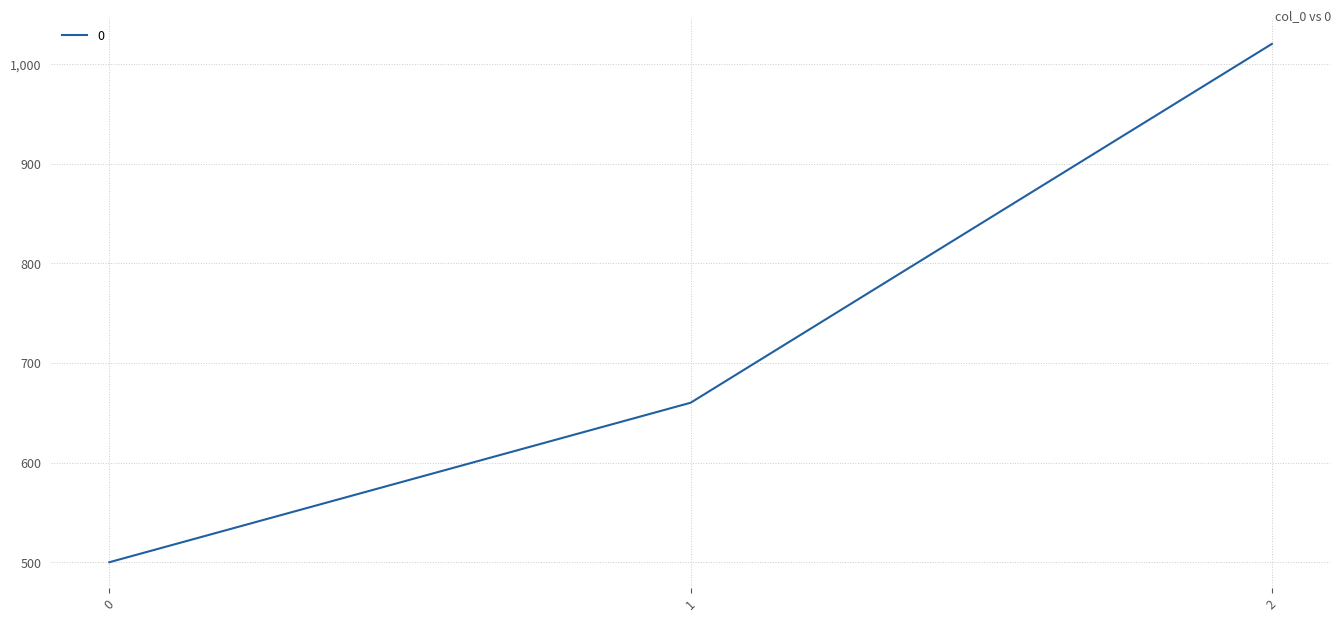

What is the smallest value displayed?

500